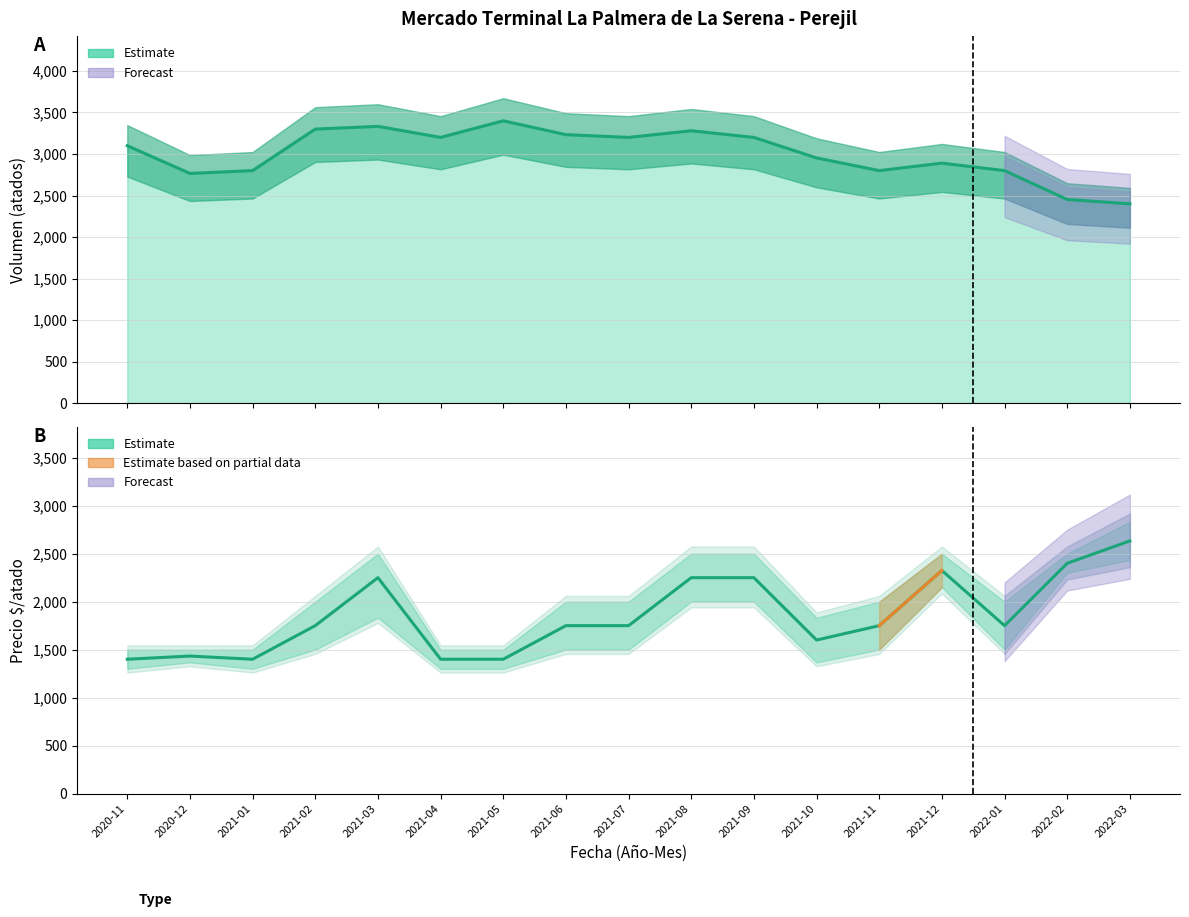

Reading right to left, transcribe all the data shown in this chart.

Volumen: 2022-03=2400	2022-02=2452	2022-01=2800	2021-12=2890	2021-11=2800	2021-10=2953	2021-09=3200	2021-08=3280	2021-07=3200	2021-06=3233	2021-05=3400	2021-04=3200	2021-03=3333	2021-02=3300	2021-01=2800	2020-12=2766	2020-11=3100
Precio promedio ponderado: 2022-03=2633	2022-02=2400	2022-01=1750	2021-12=2325	2021-11=1750	2021-10=1600	2021-09=2250	2021-08=2250	2021-07=1750	2021-06=1750	2021-05=1400	2021-04=1400	2021-03=2250	2021-02=1750	2021-01=1400	2020-12=1433	2020-11=1400